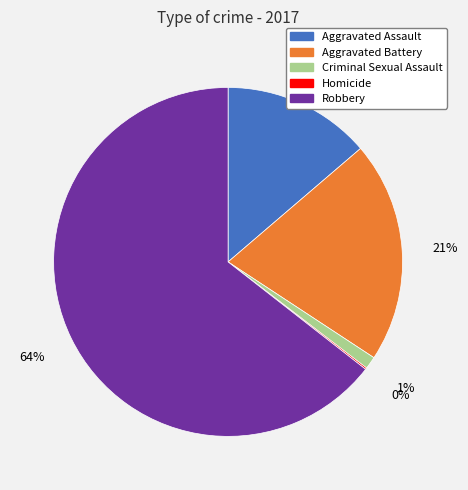

Which category accounts for the majority?

Robbery